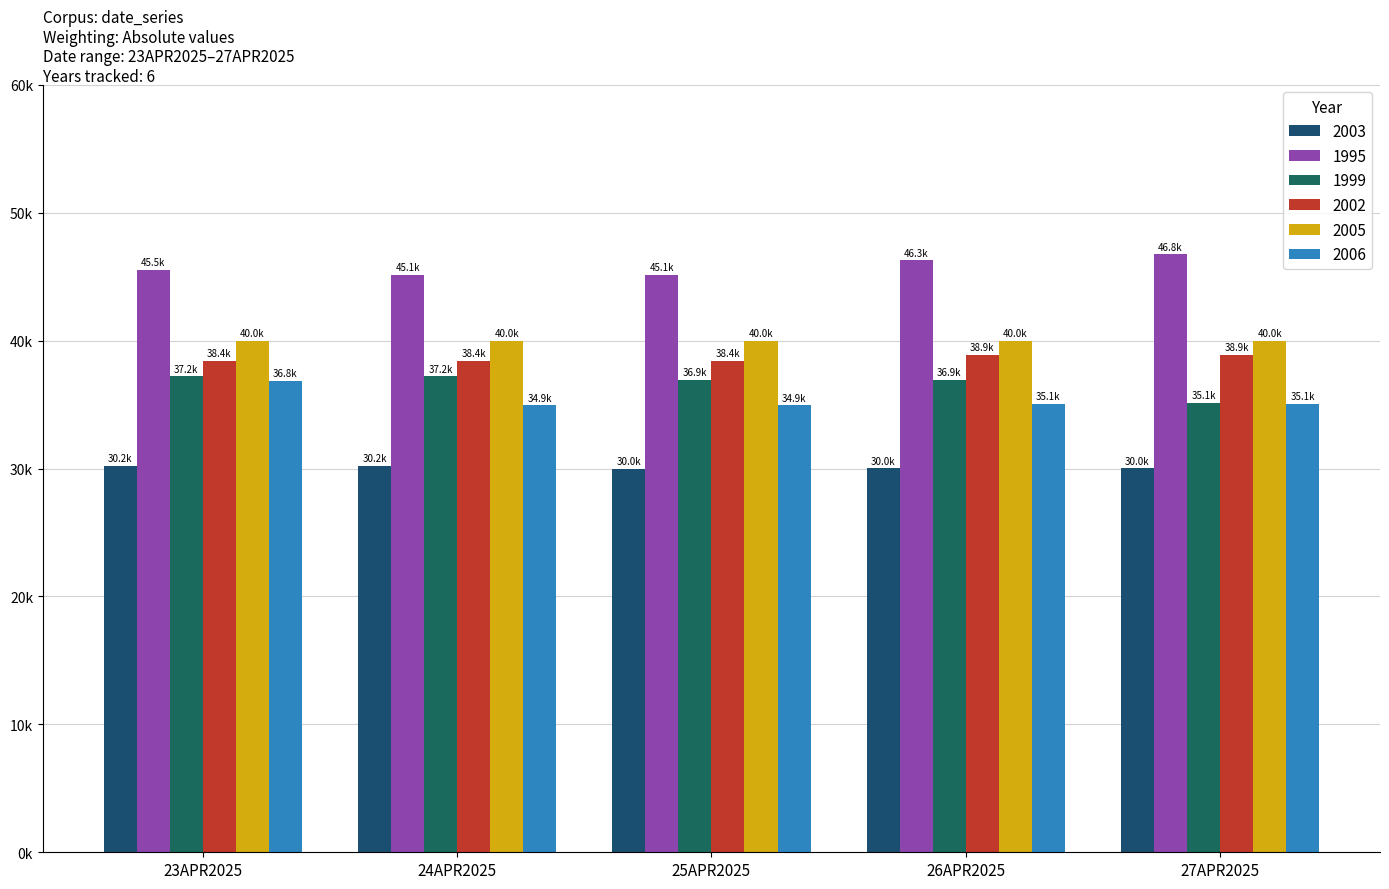

Which category has the lowest value in the 1999 series?

27APR2025